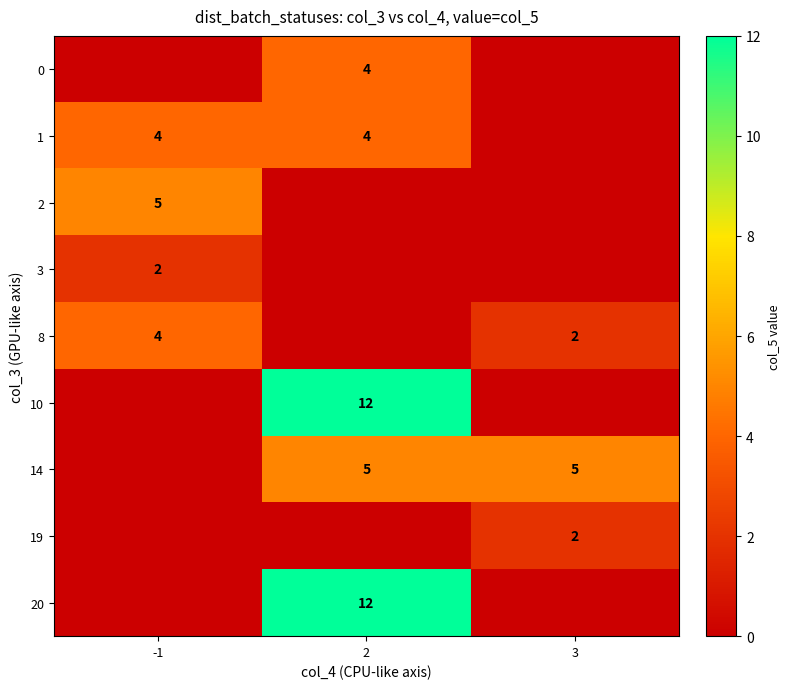

The value of 0 at 2 is 4. True or false?

True